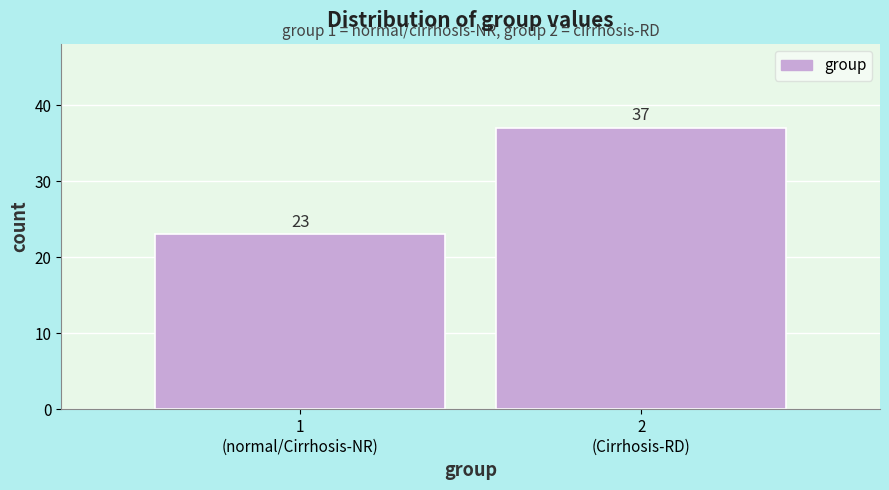

Reading left to right, extract all data points from this chart.

23	37